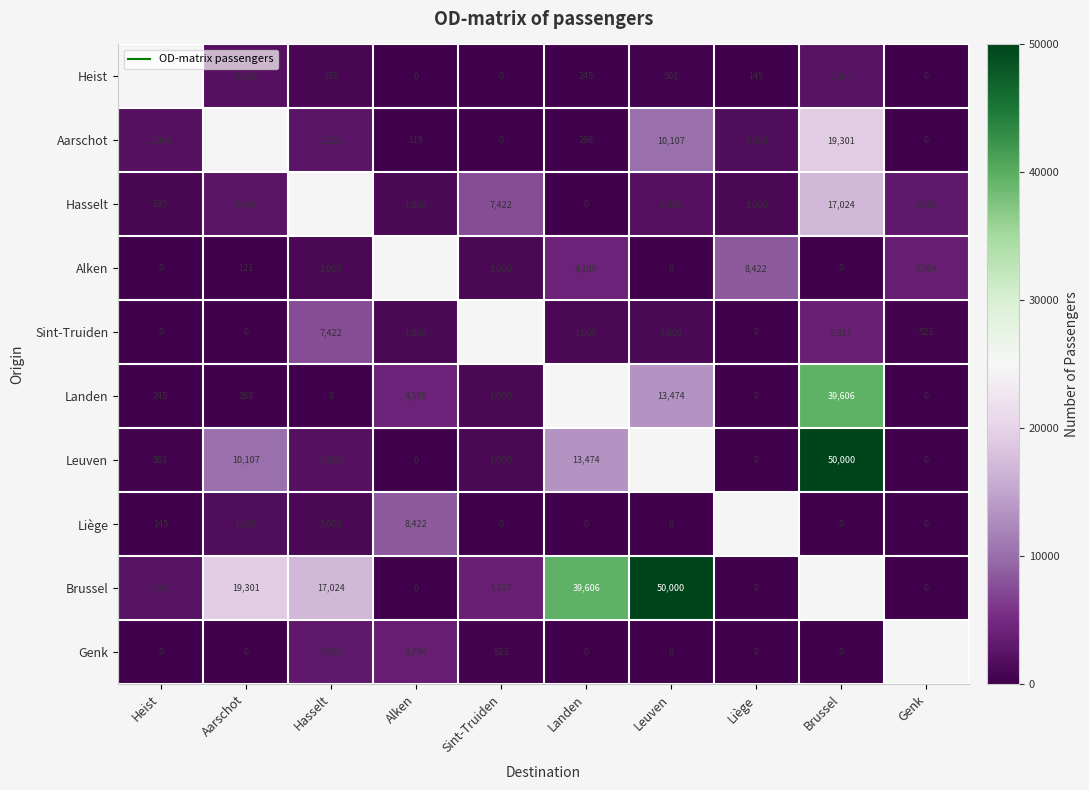

Between Heist and Brussel, which is larger?

Brussel